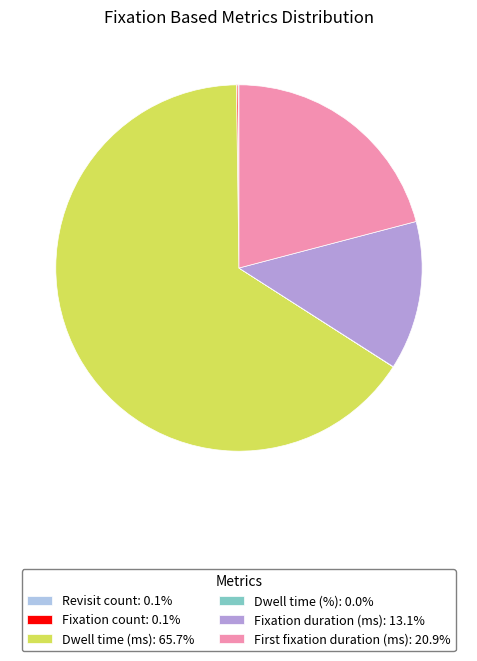

Is there any slice that represents more than half of the pie?

Yes